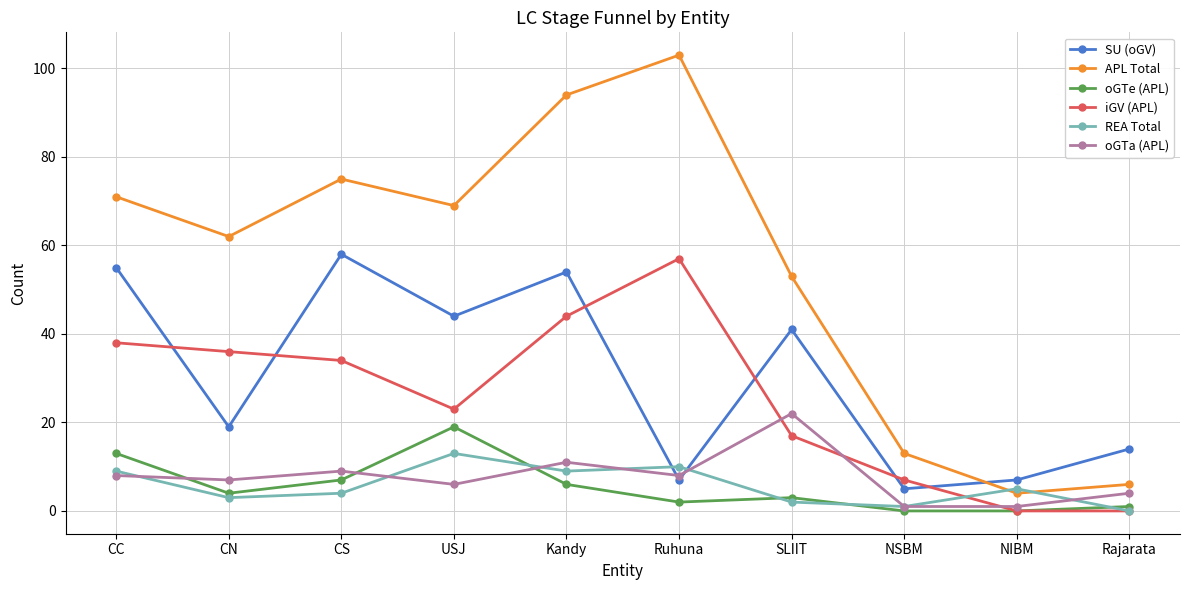

What is the total value across all series at NIBM?

17